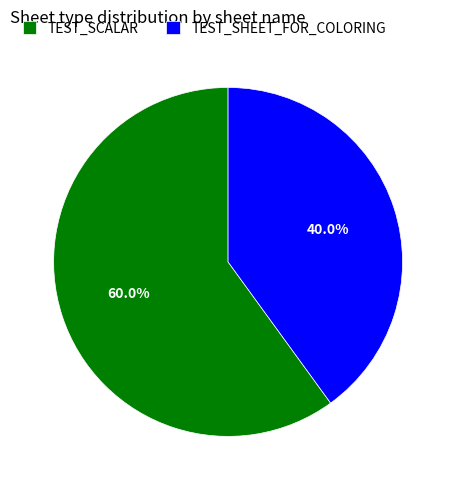

Which slice is the largest?

TEST_SCALAR